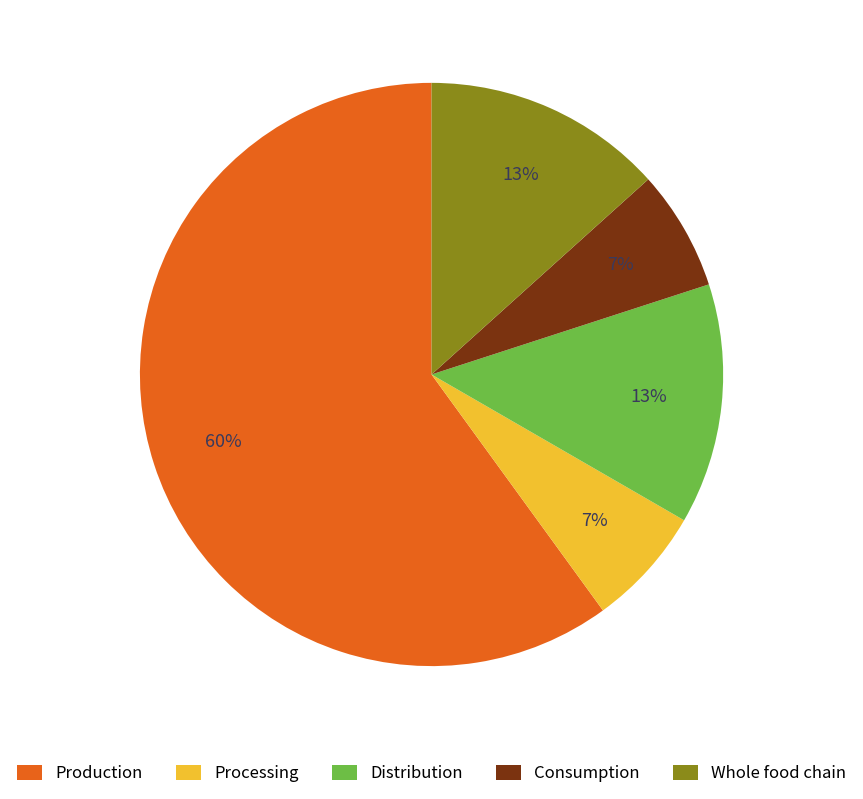

To the nearest percent, what portion does Whole food chain represent?

13%